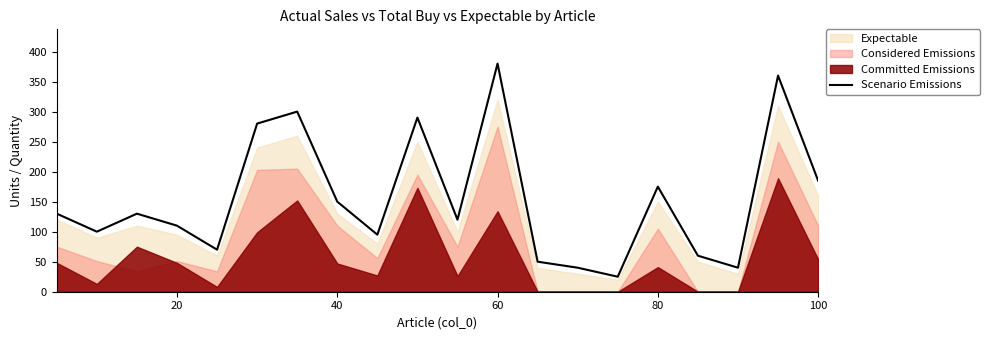

What is the lowest value of the Scenario Emissions series?

25